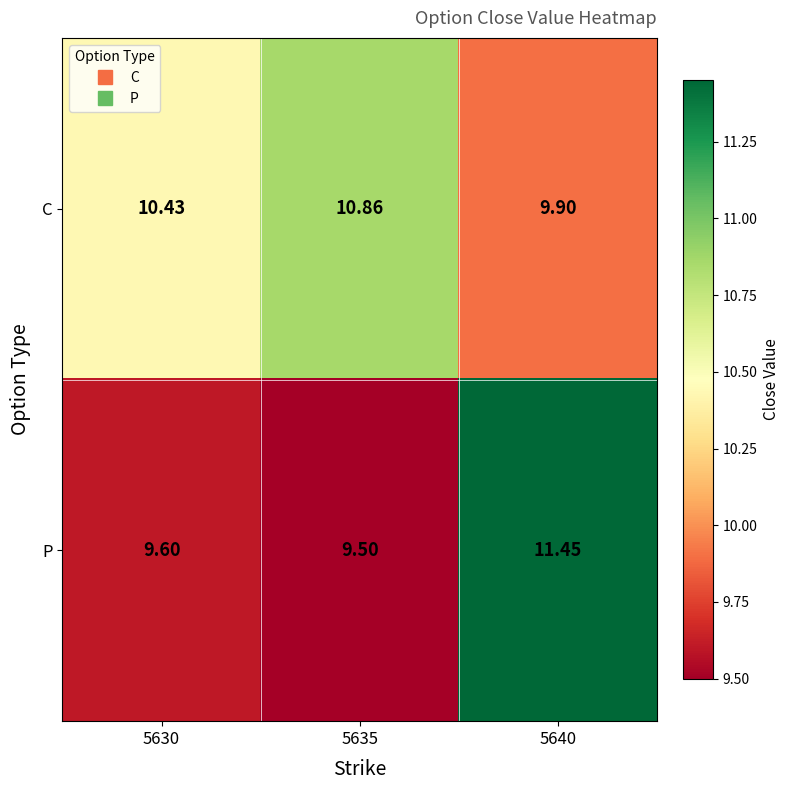

Which series has the largest total across all categories?

C